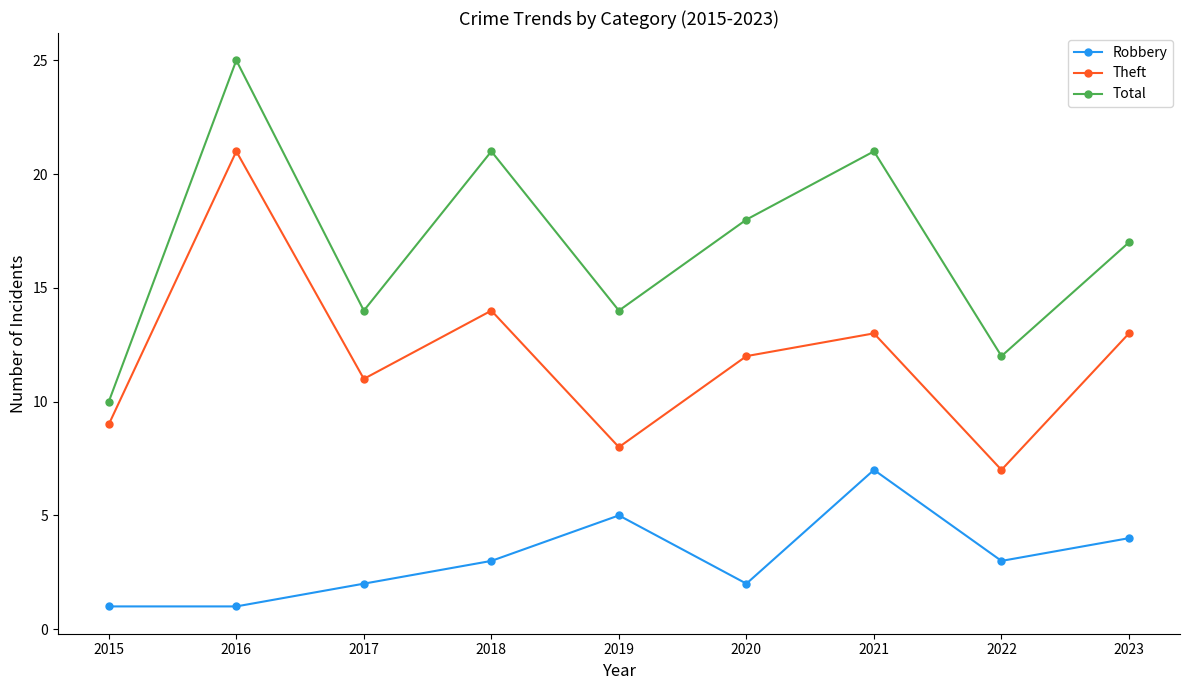

What is the total value across all series at 2022?

22